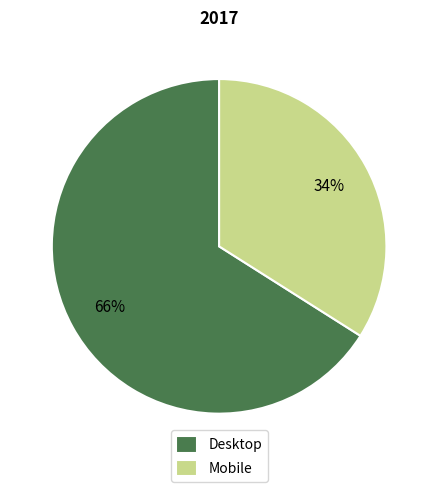

To the nearest percent, what percentage of the pie is Desktop?

66%